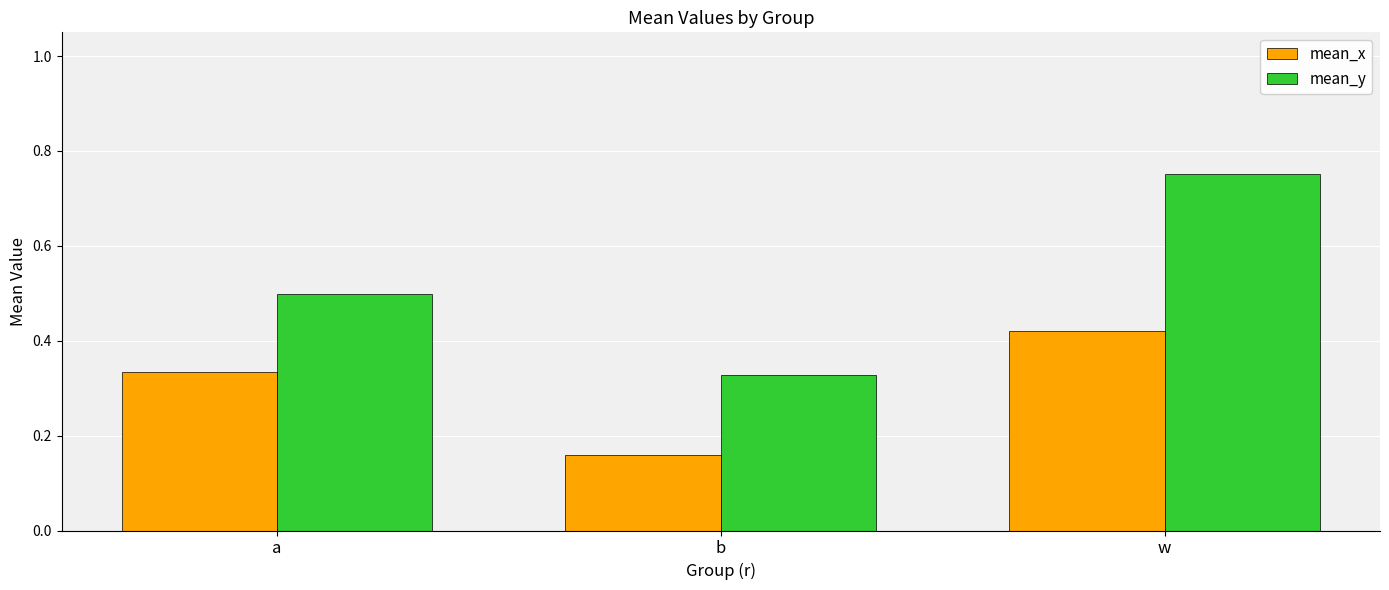

Is the value of mean_y at a greater than the value of mean_x at b?

Yes